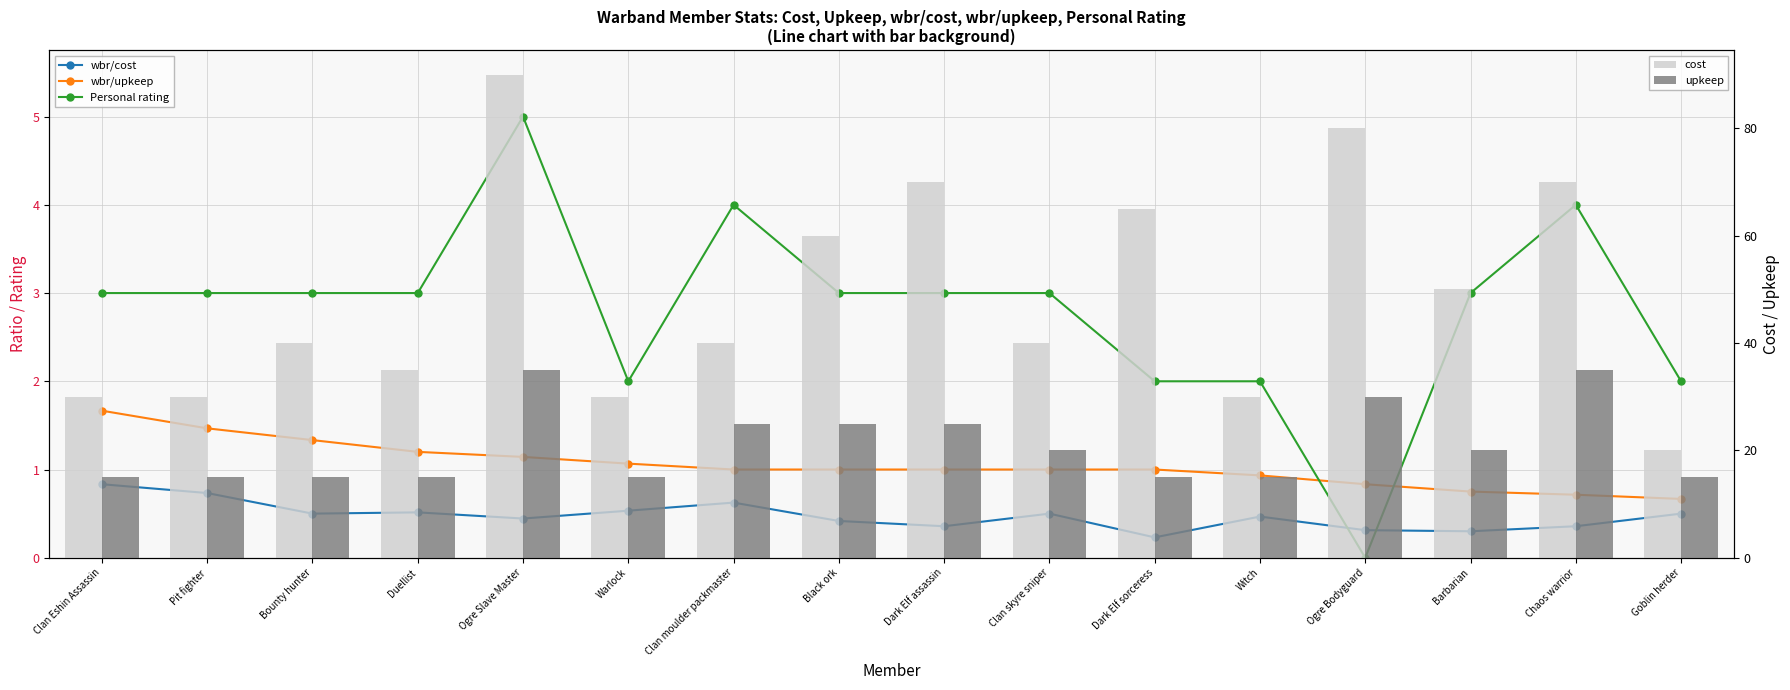

What is the sum of the wbr/cost values at Clan moulder packmaster and Barbarian?

0.9